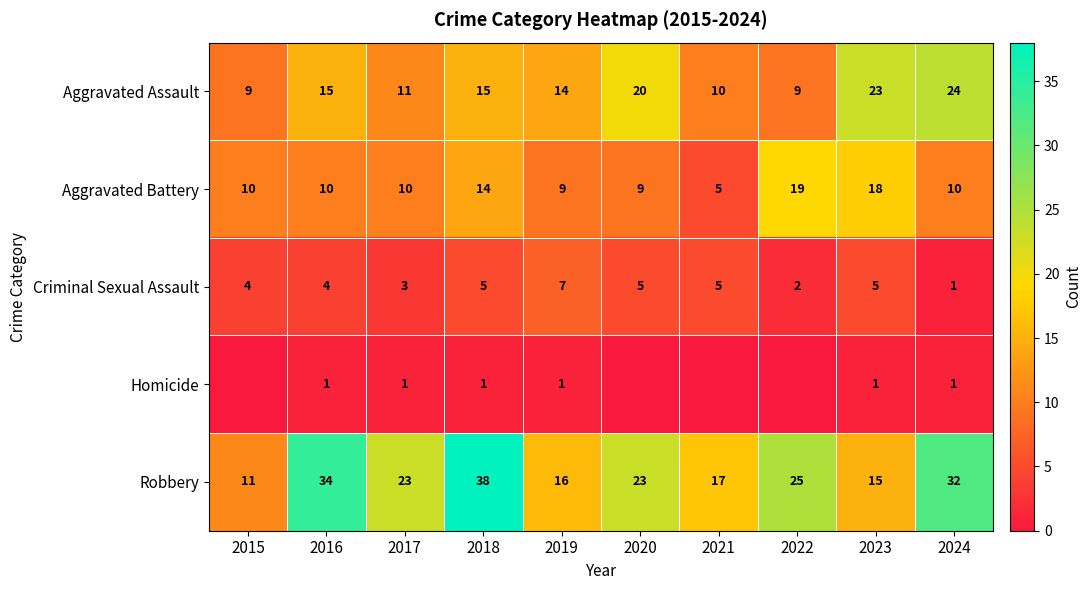

At which category is the sum across all series the highest?

2018